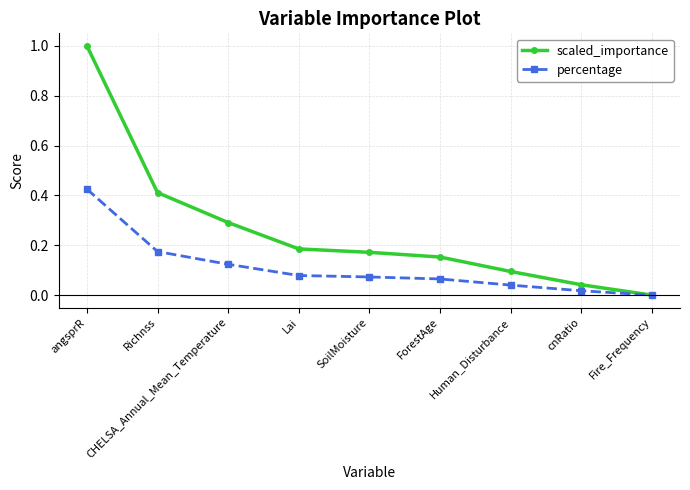

What are all the series names shown in the legend?

scaled_importance, percentage